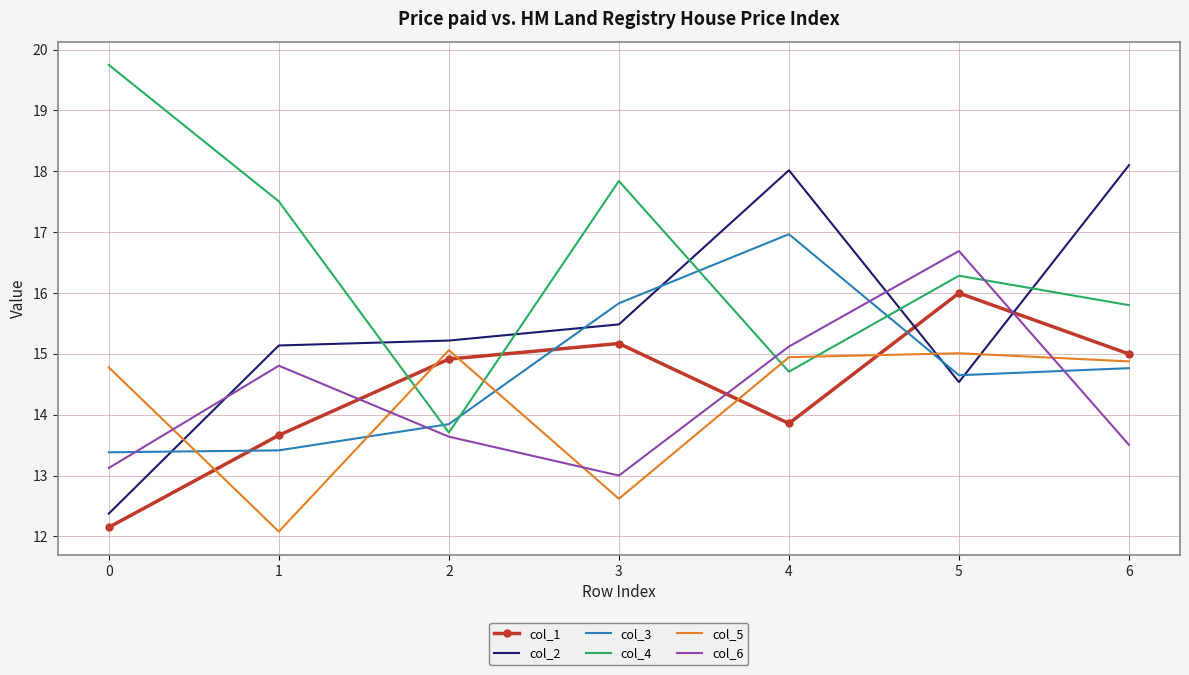

Which series ends up on top after the final intersection of col_6 and col_2?

col_2